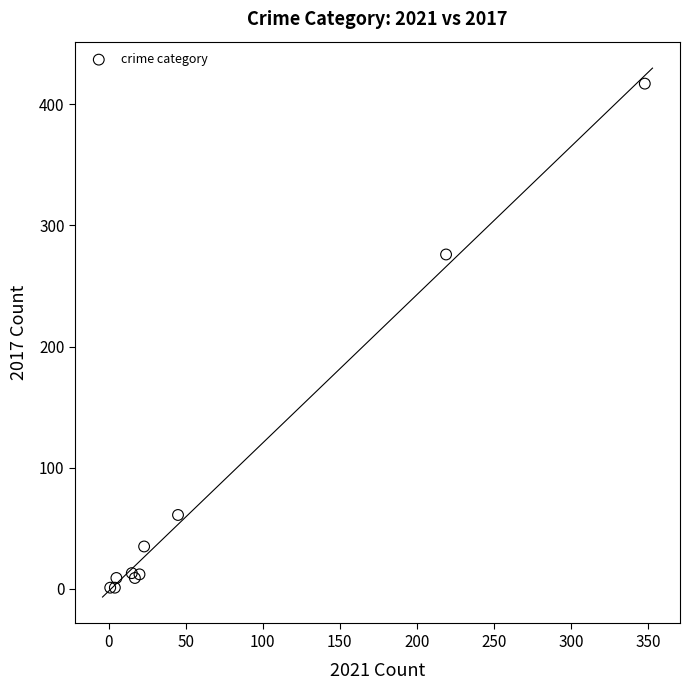

What Y value in the scatter plot is closest to 209?

276